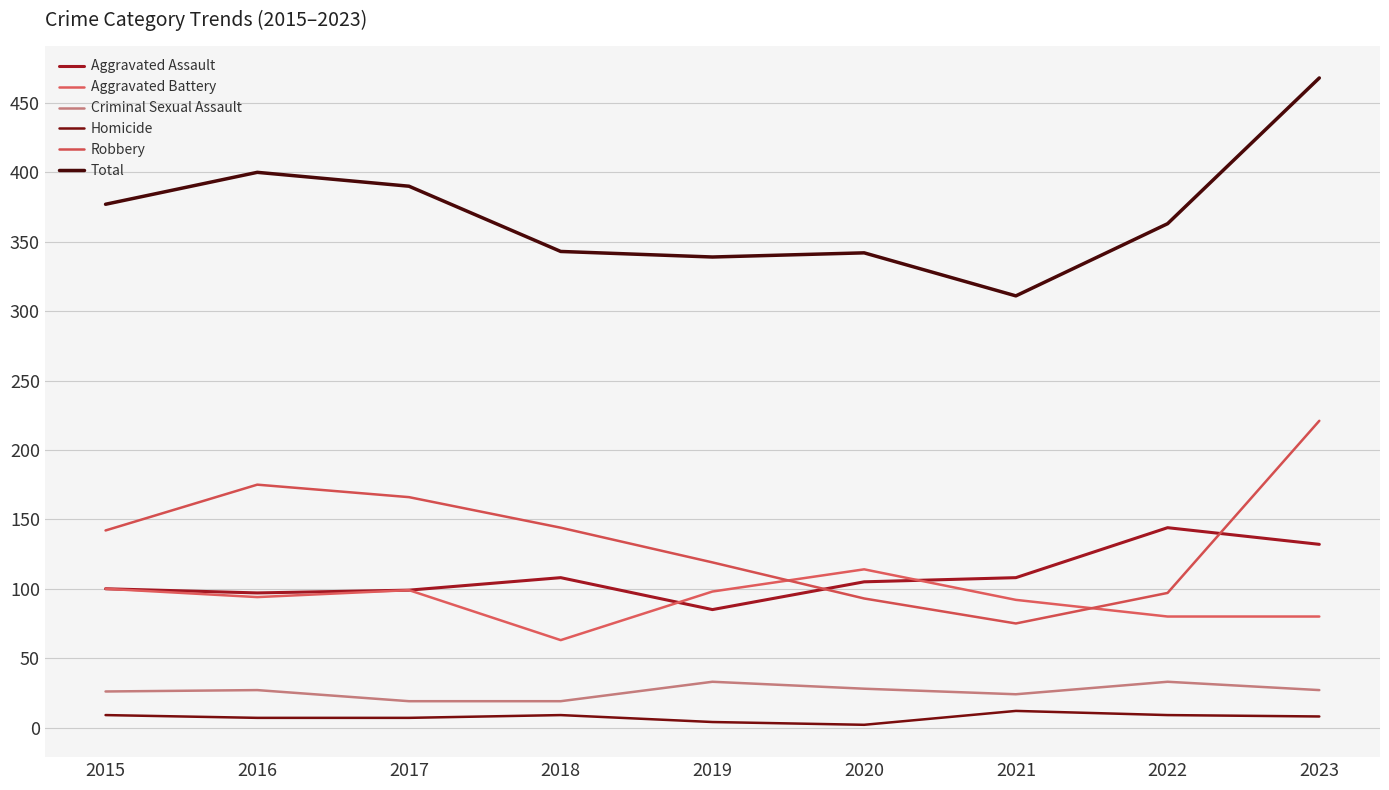

How many lines are shown in the chart?

6